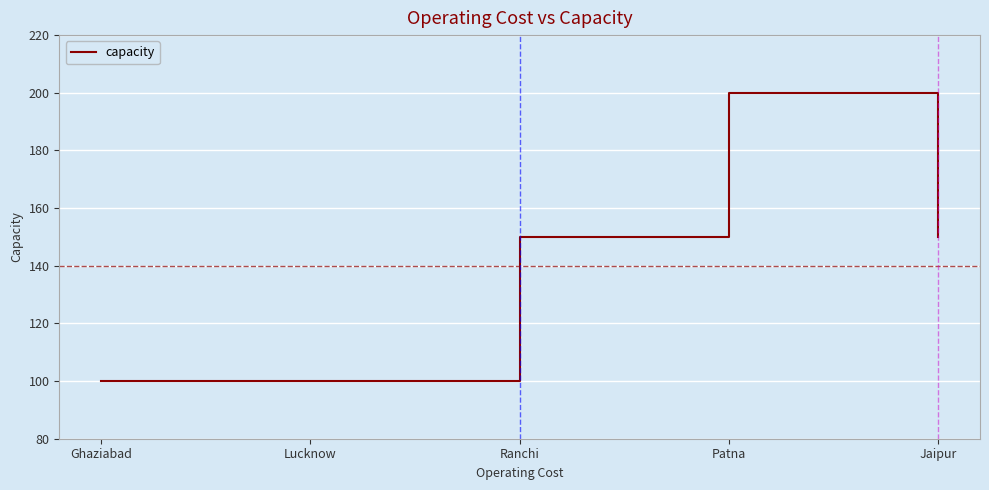

Where is the first local maximum?

Patna